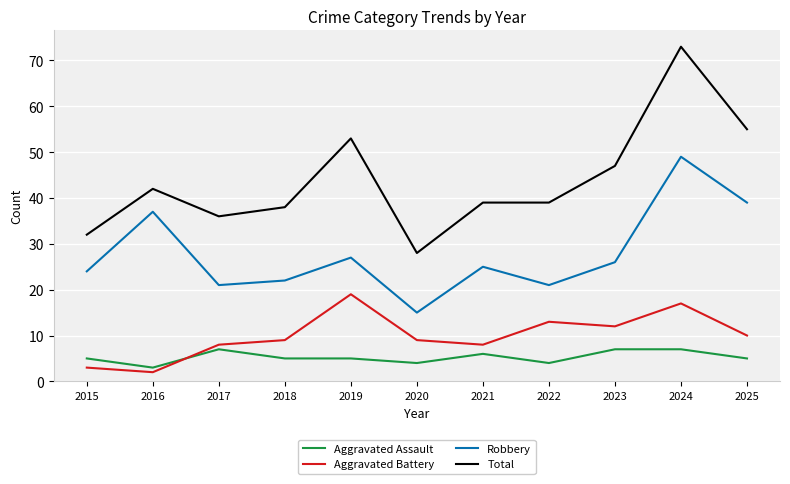

Does the chart display data point markers on the line(s)?

No